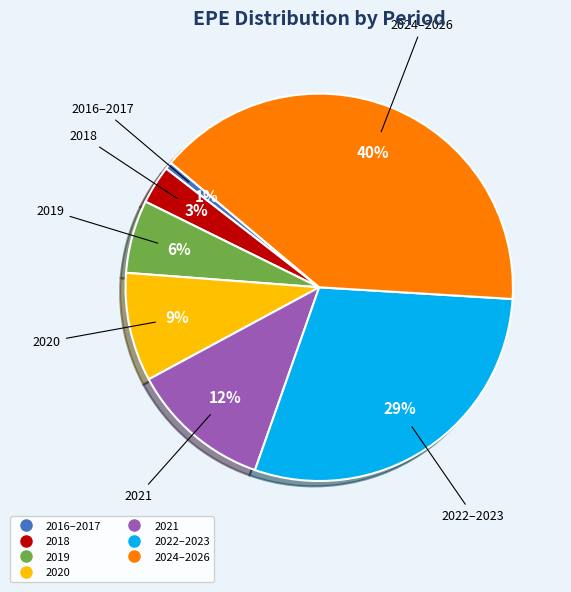

To the nearest percent, what is the average slice percentage?

14%